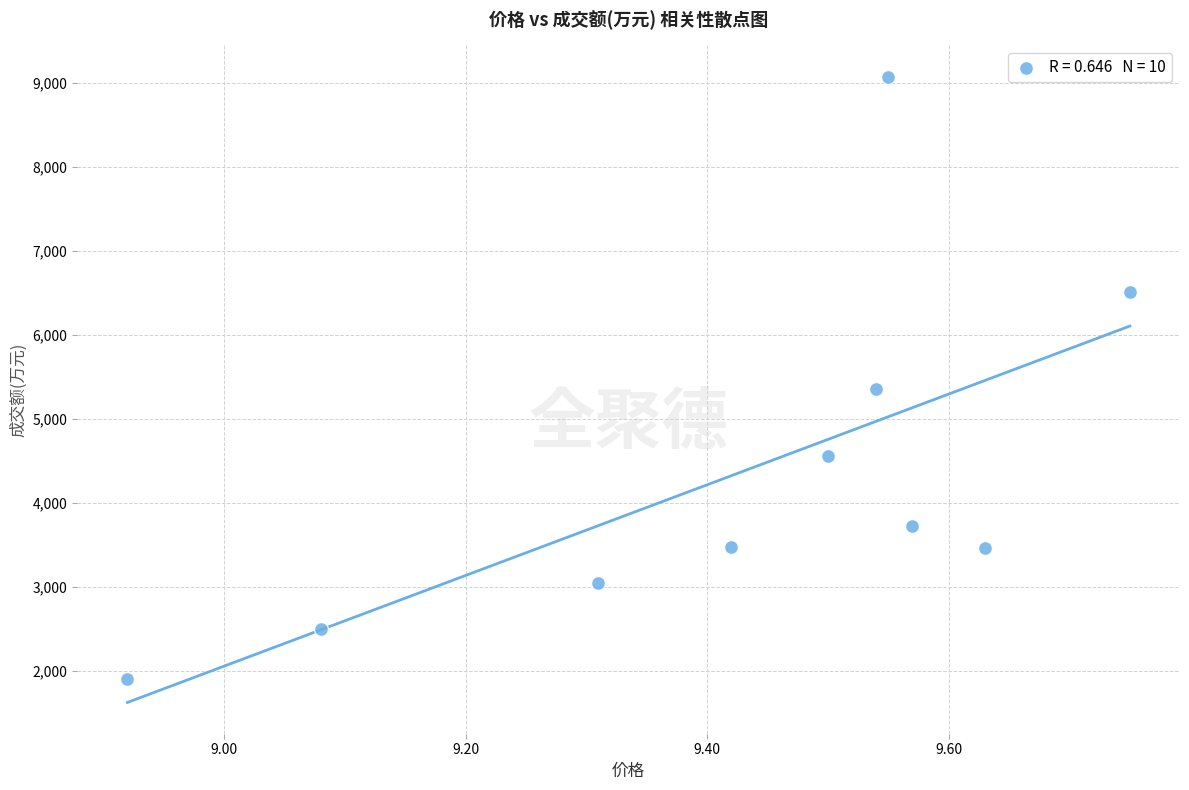

What is the average Y value?

4364